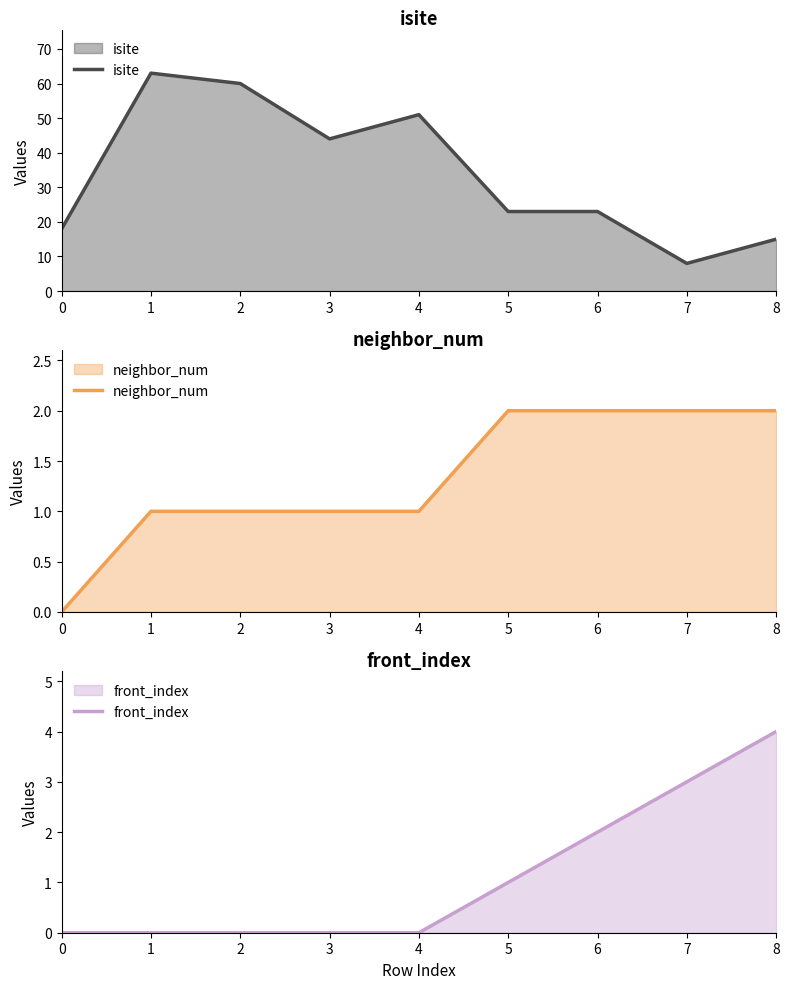

True or false: isite and front_index cross at least once.

False